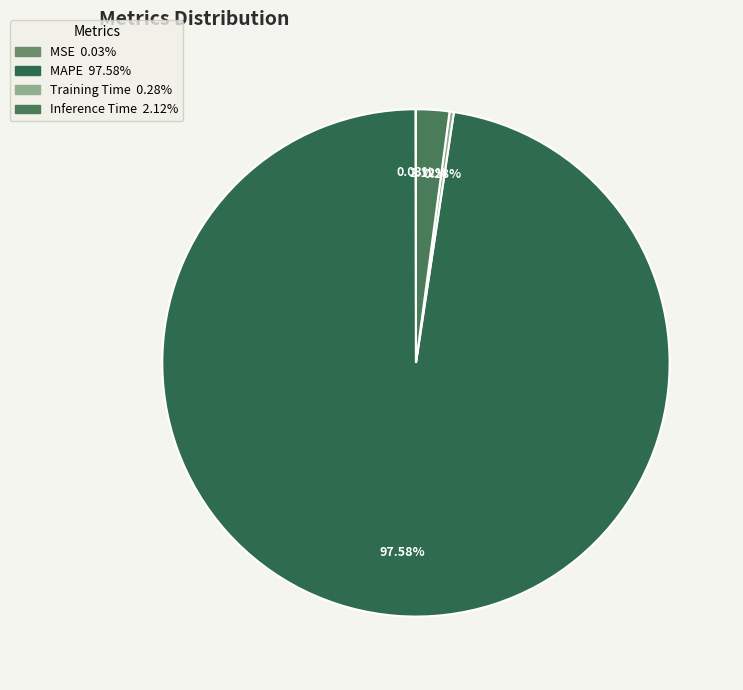

To the nearest percent, what is the average slice percentage?

25%